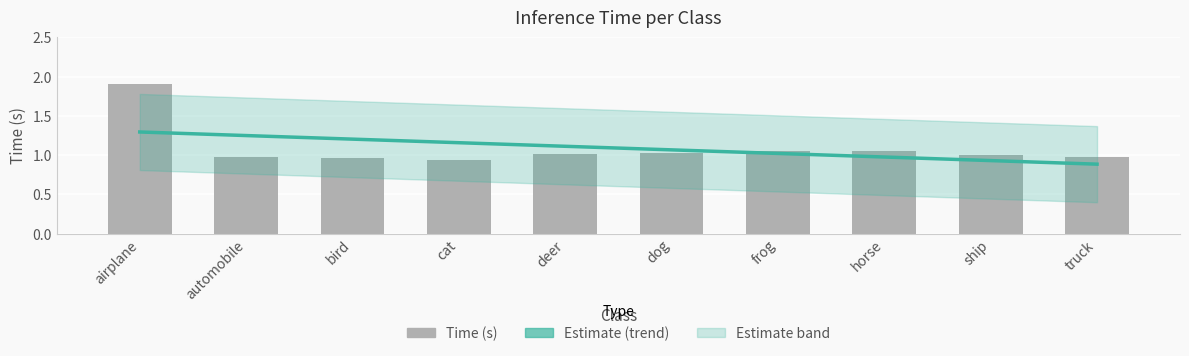

How many categories are shown in the chart?

10